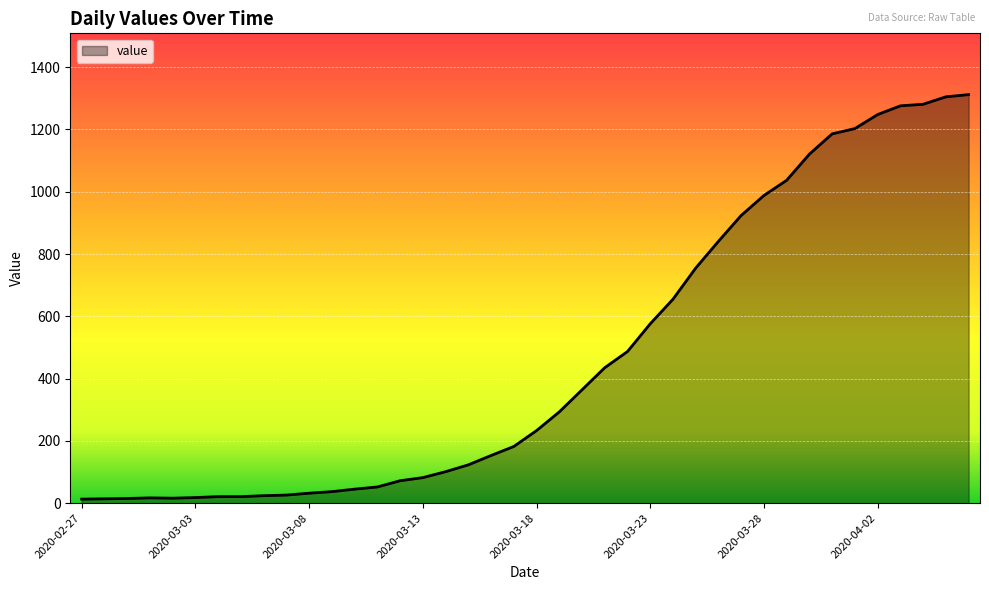

How many series are shown in this chart?

1